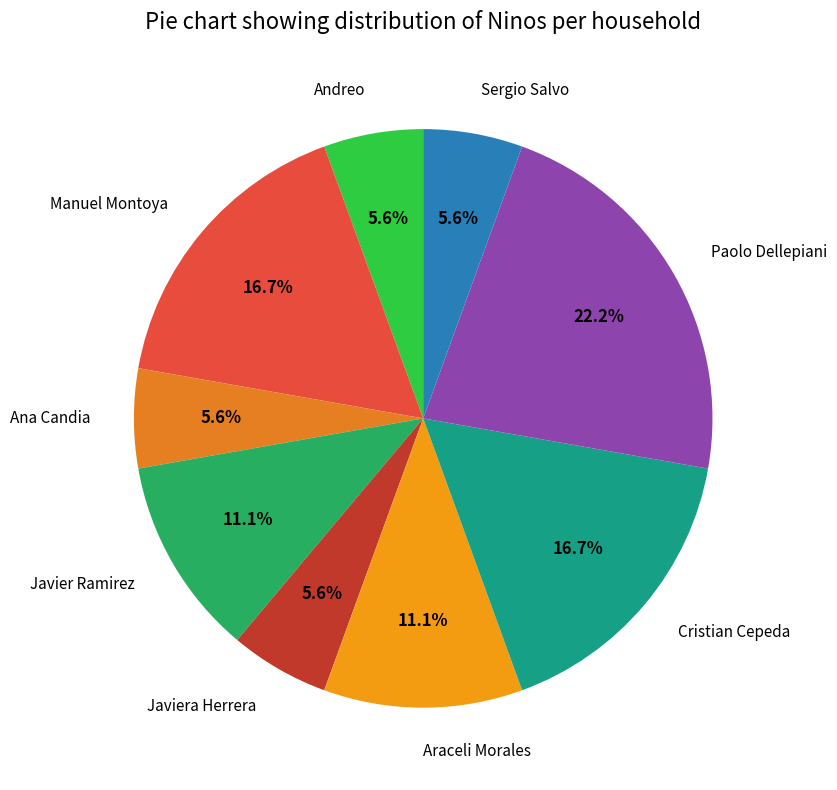

What is the largest slice in the pie chart?

Paolo Dellepiani